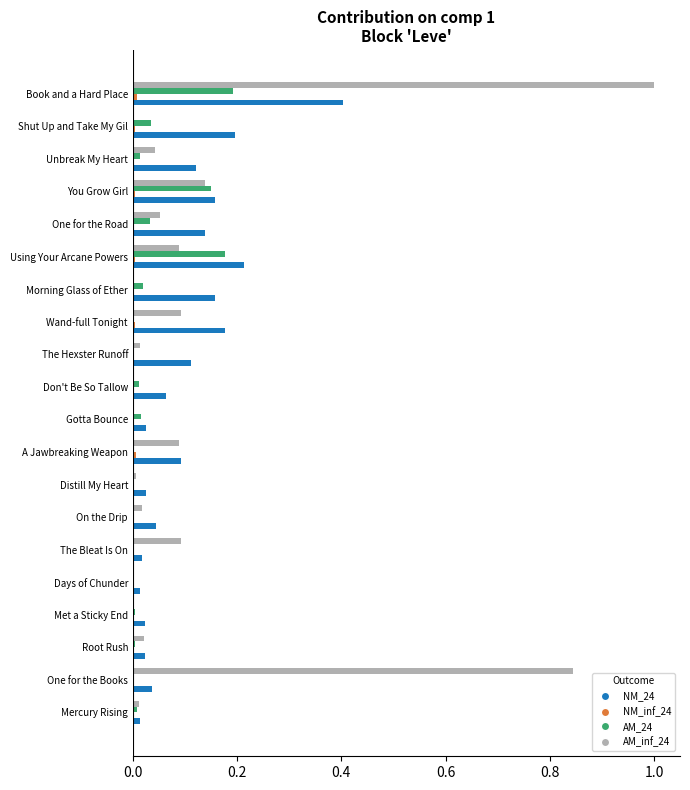

Is the value of AM_24 at Met a Sticky End greater than the value of AM_inf_24 at You Grow Girl?

No